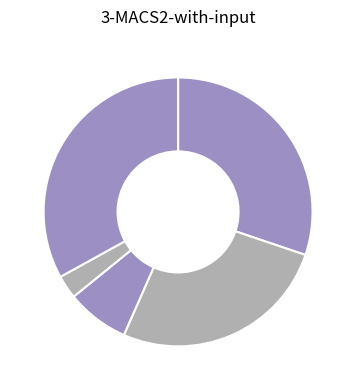

Count the number of slices in the pie.

5